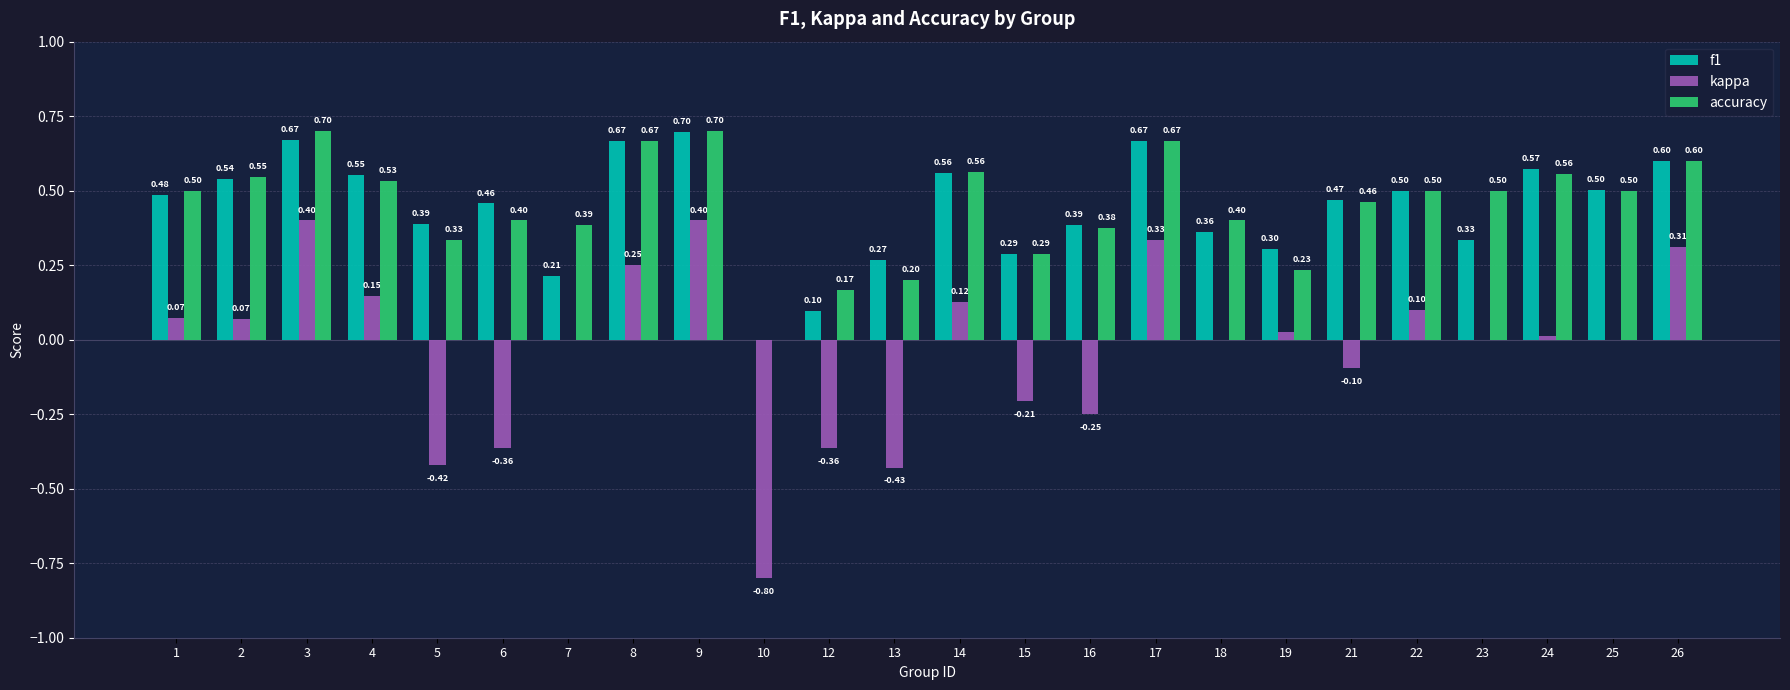

At which category is the sum across all series the highest?

9